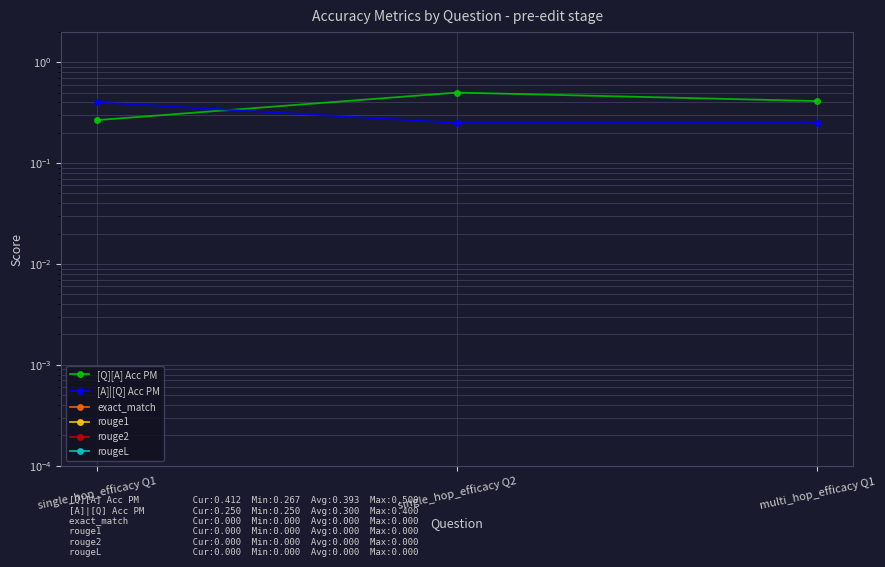

List the series in order of their peak value, highest first.

[Q][A] Acc PM, [A]|[Q] Acc PM, exact_match, rouge1, rouge2, rougeL